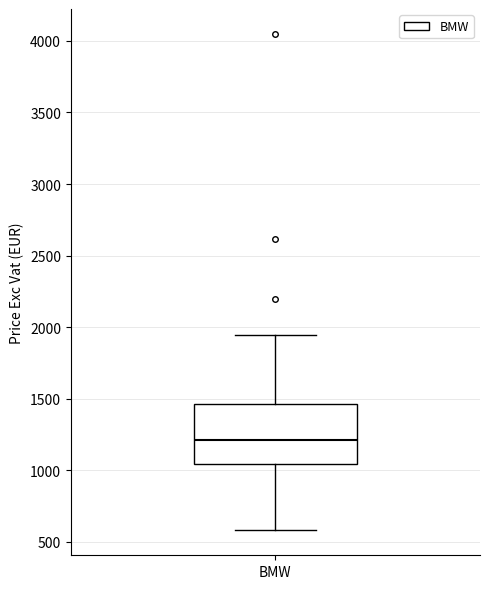

Transcribe this box plot: give where the median line is, the range the box spans, and where the two whiskers end, as read against the y-axis. The values are not printed on the chart, so give them approximately, as read against the axis.

median 1200, box 1050 to 1450, whiskers 600 to 1950